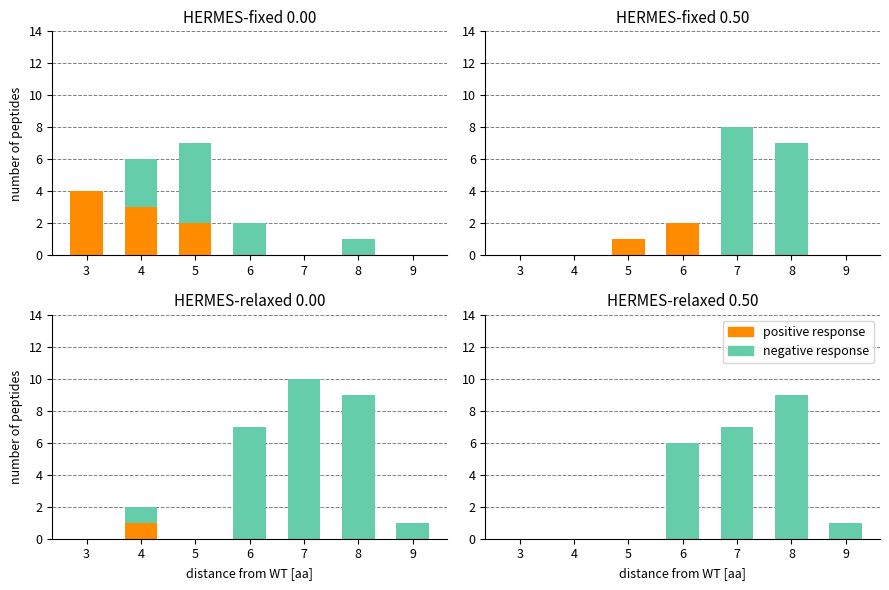

What is the value of the negative response bar at the 5th from the left?

7